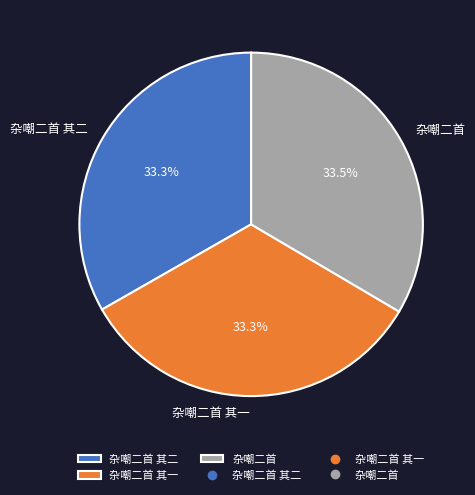

What is the ratio of the value at 杂嘲二首 其一 to the value at 杂嘲二首 其二?

1.0